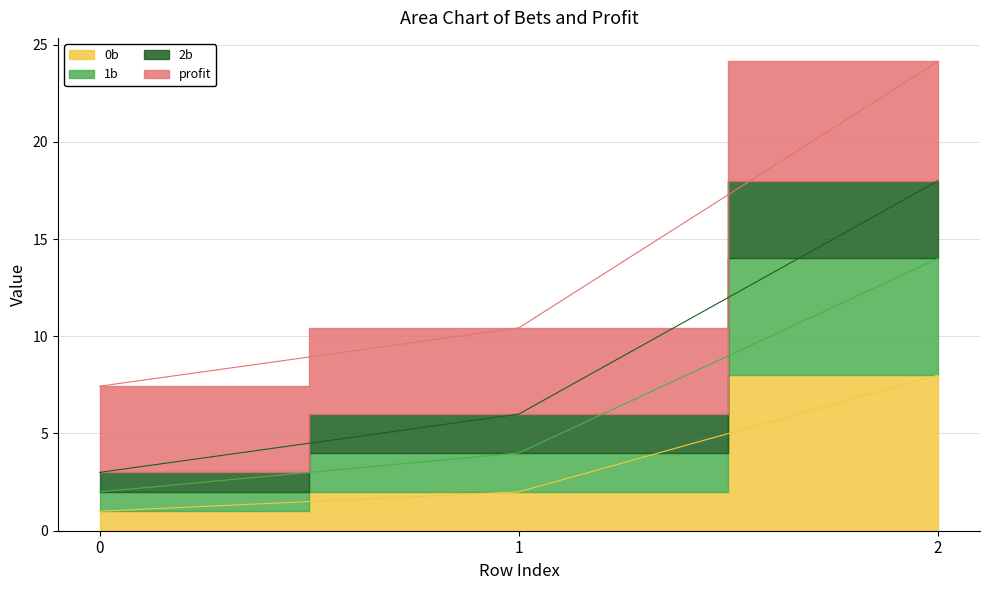

At how many categories does at least one series exceed 2?

3